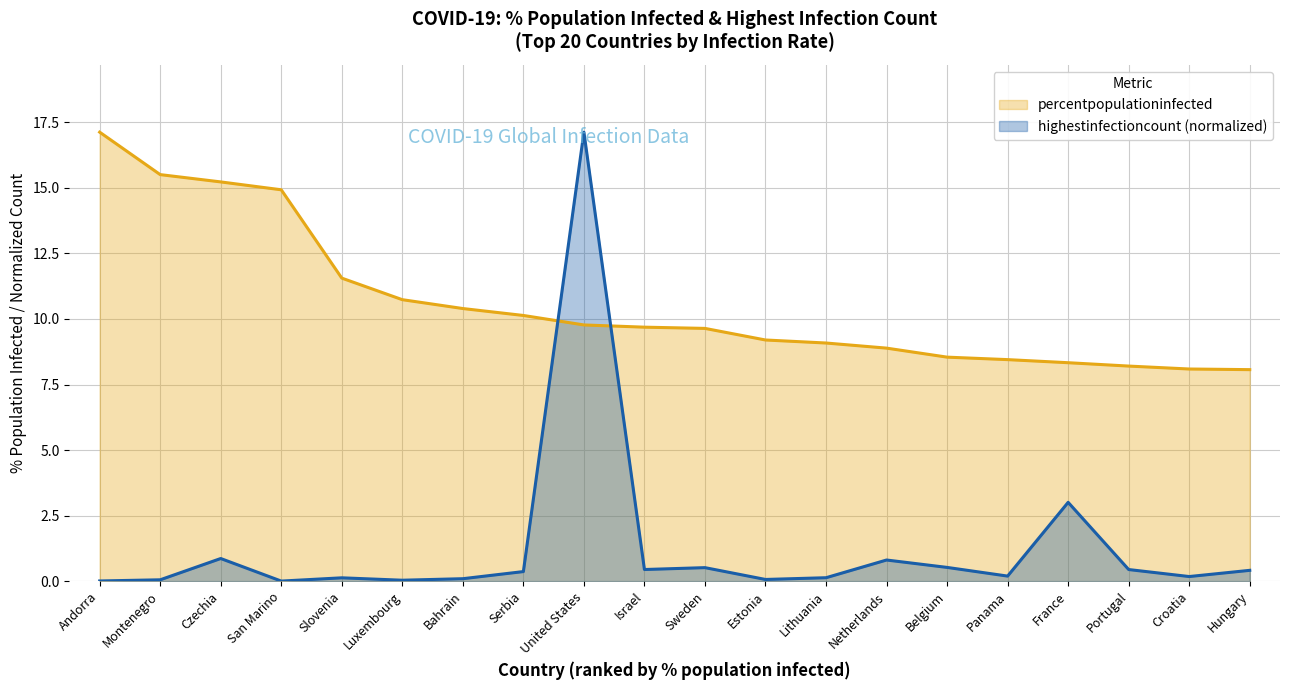

What is the difference between the maximum and minimum values?

9.1